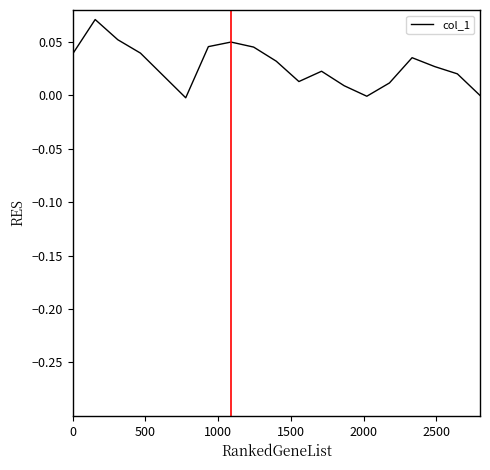

How many lines are shown in the chart?

1